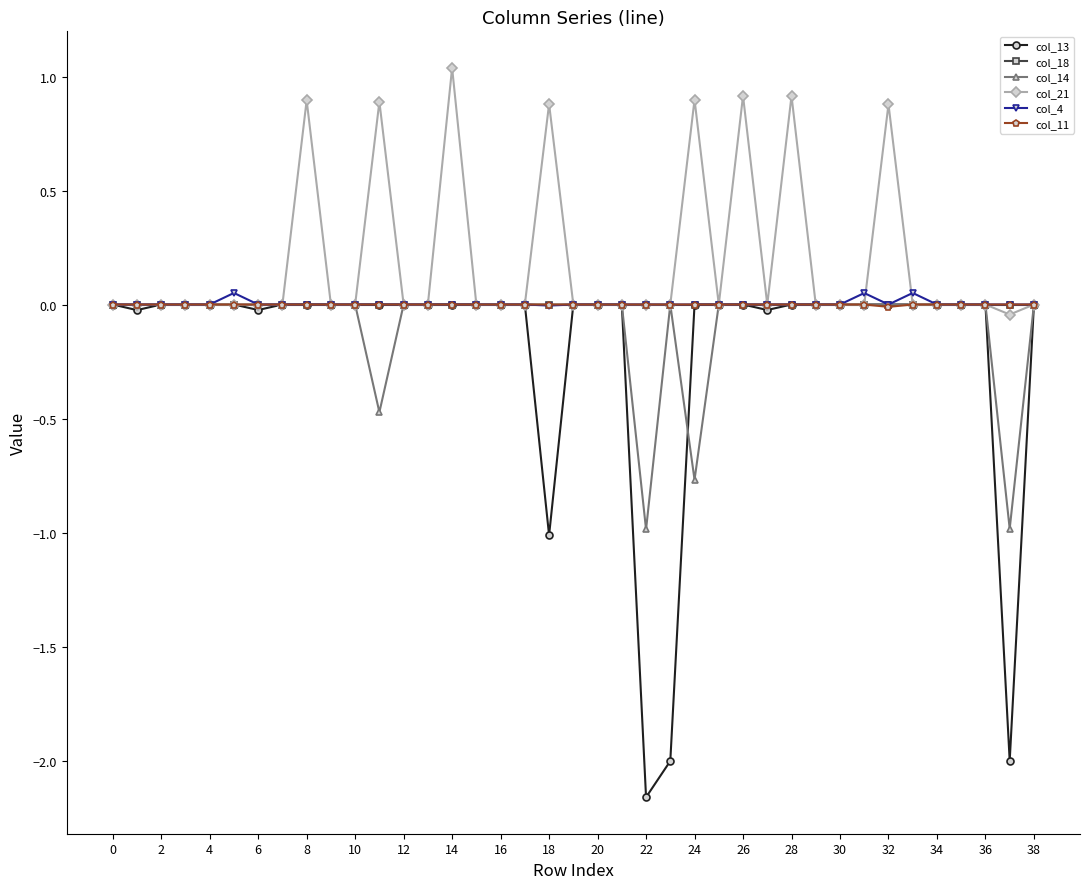

Which series has the largest range (max minus min)?

col_13